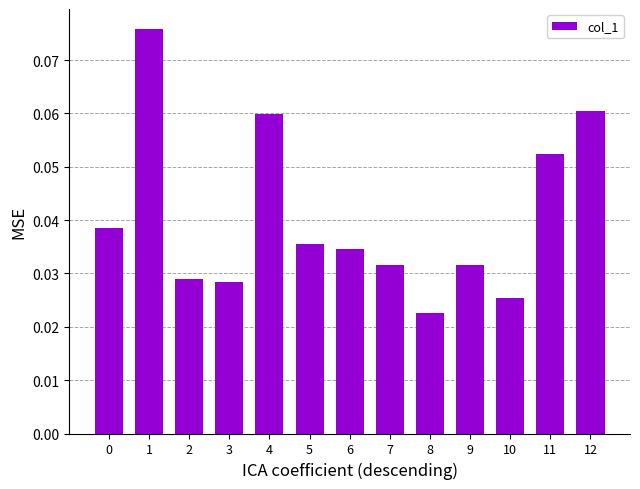

At which category does the chart reach its minimum across all series?

8